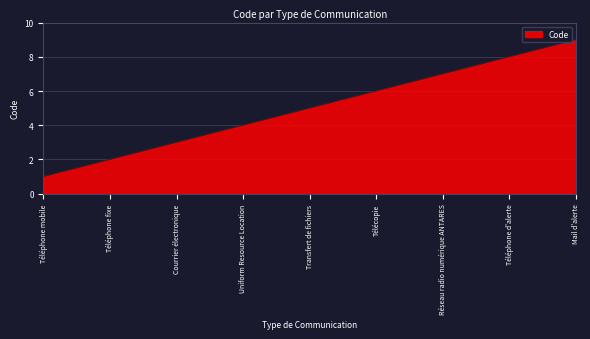

At which label is the value closest to 5?

Transfert de fichiers